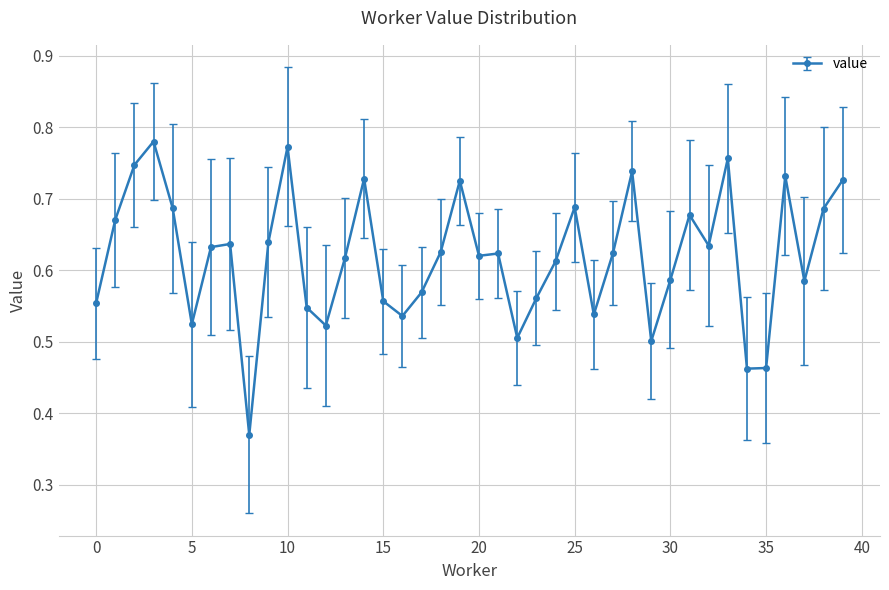

What is the sum of all values?

24.8